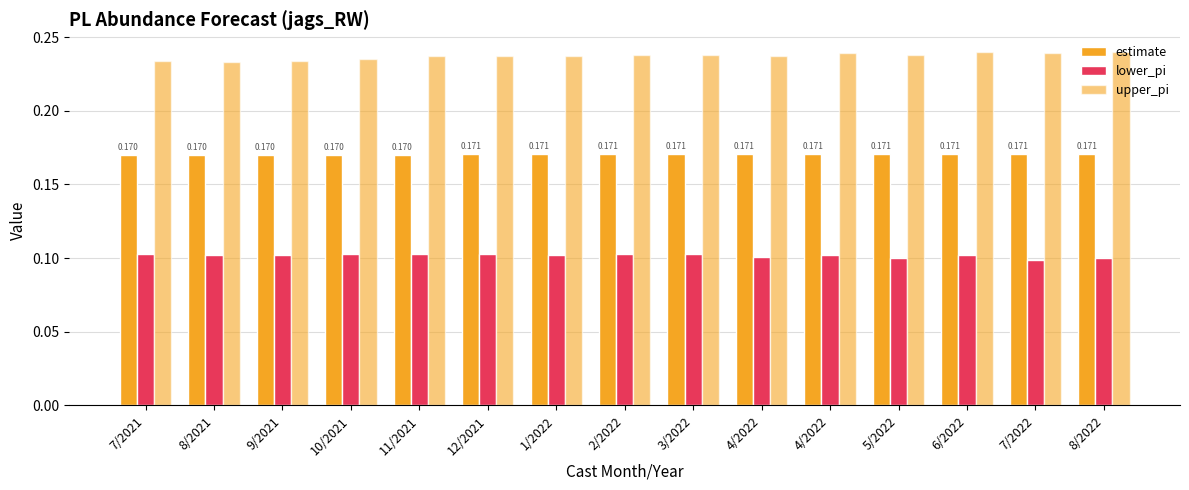

Count the number of data series in this chart.

3